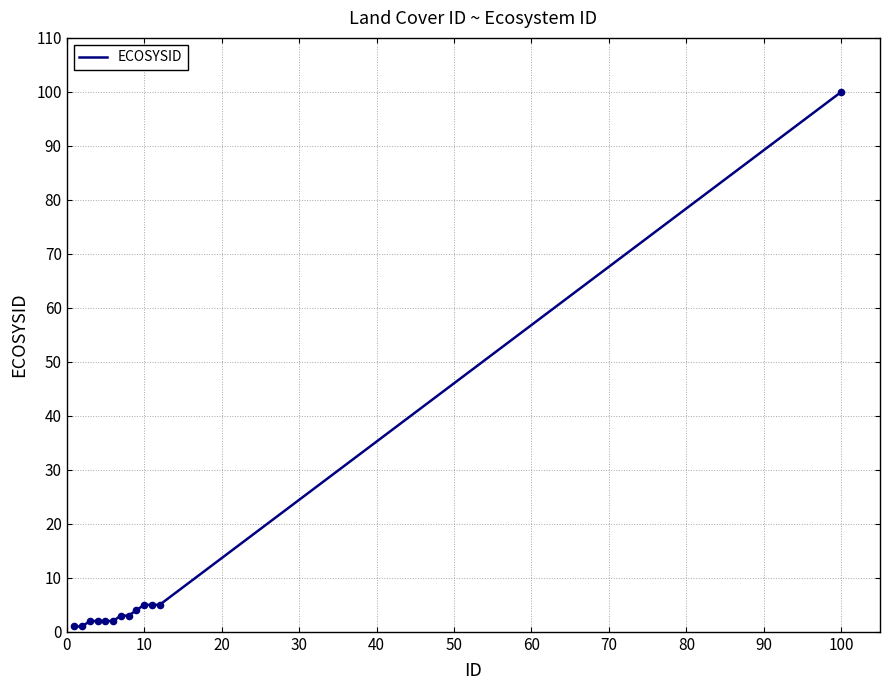

What is the maximum value shown in the chart?

100